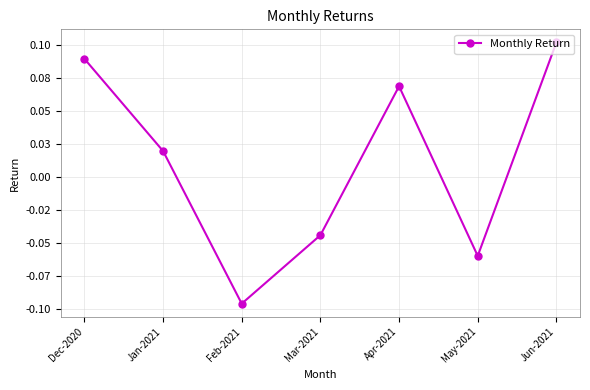

Reading left to right, what are all the values shown in this chart?

Dec-2020=0.1	Jan-2021=0.0	Feb-2021=-0.1	Mar-2021=-0.0	Apr-2021=0.1	May-2021=-0.1	Jun-2021=0.1